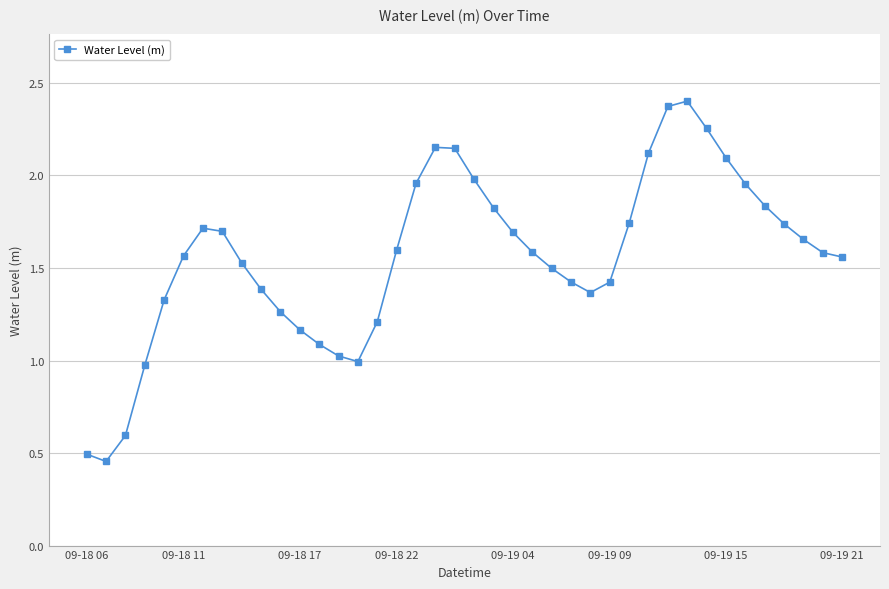

How many lines are shown in the chart?

1